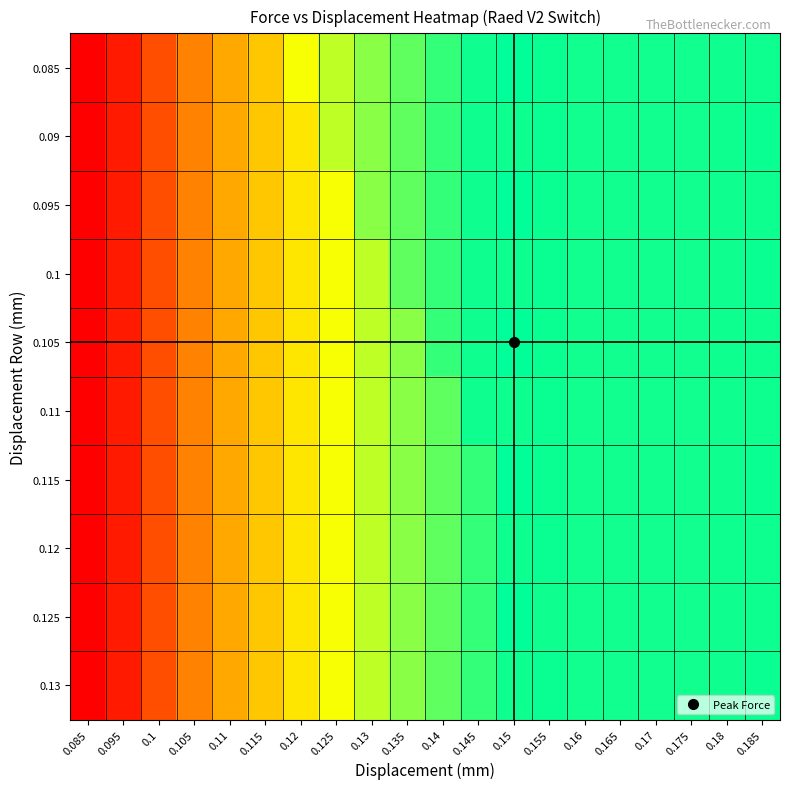

What is the maximum value shown in the chart?

45.0